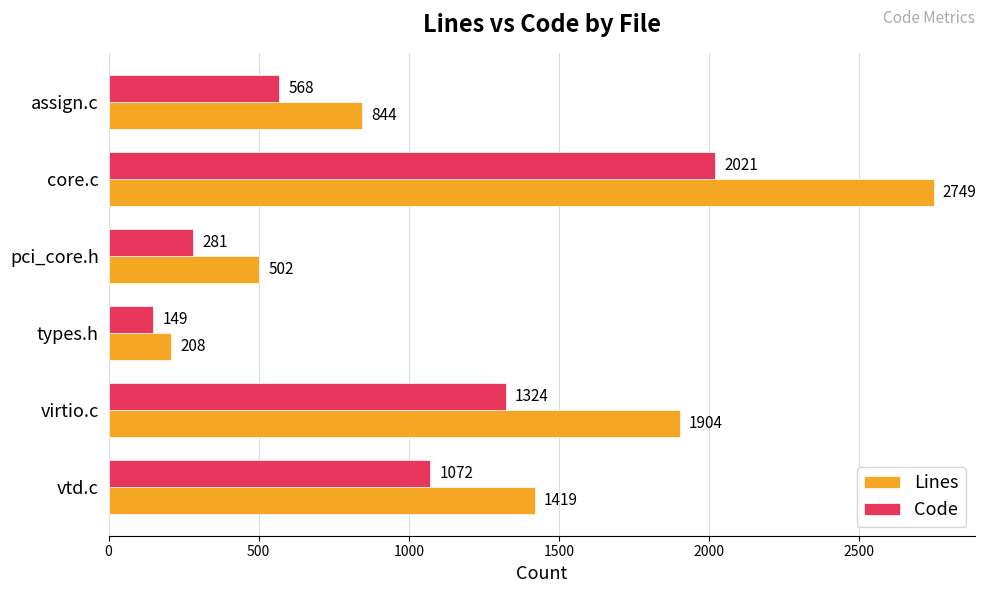

Which category has the lowest value in the Code series?

types.h